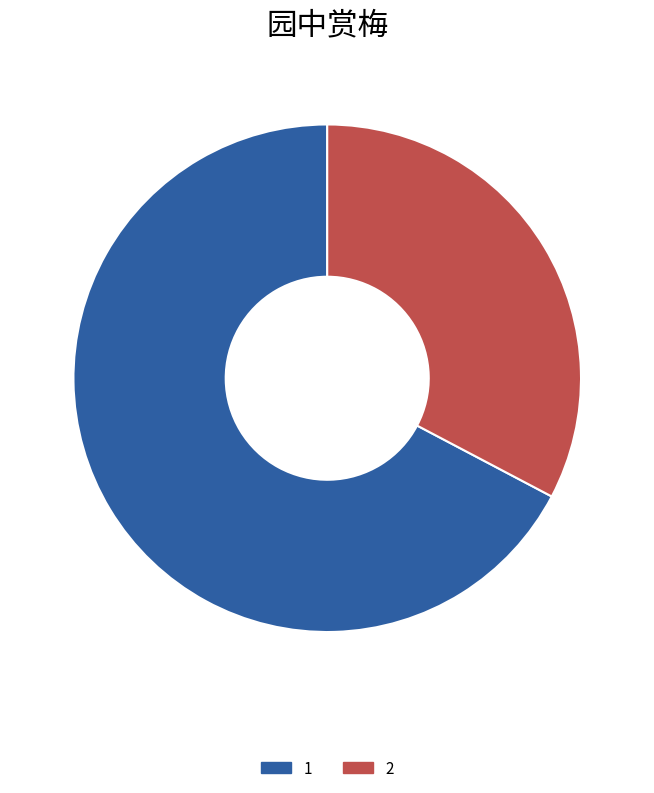

Is there a majority slice in this chart?

Yes